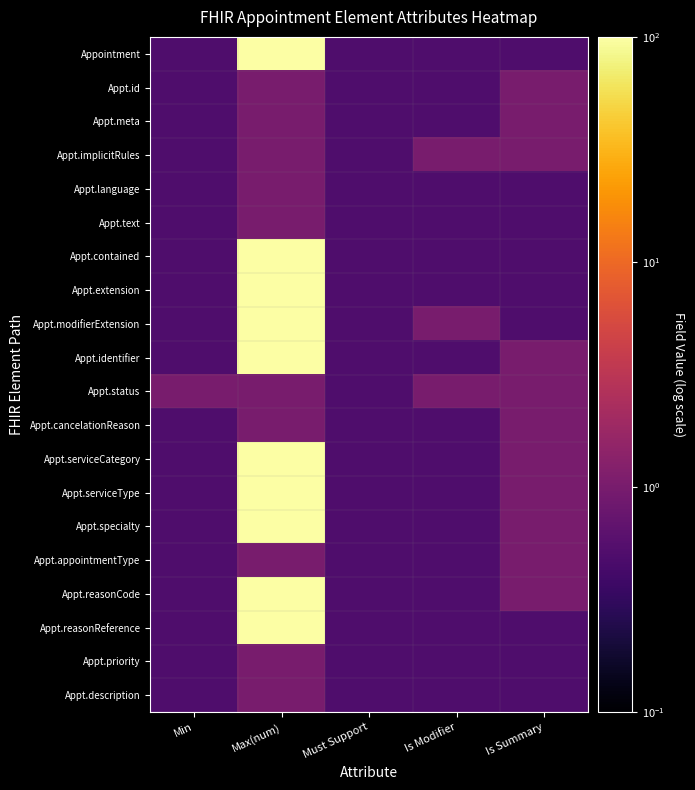

How many distinct data groups are displayed?

20